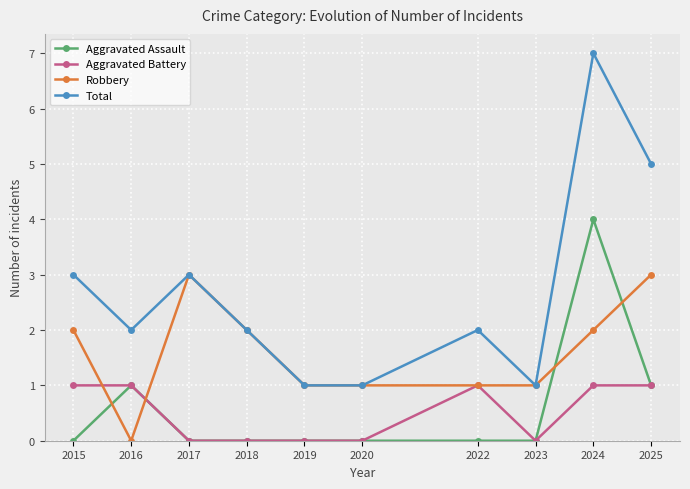

Read the Aggravated Battery value at 2022.

1